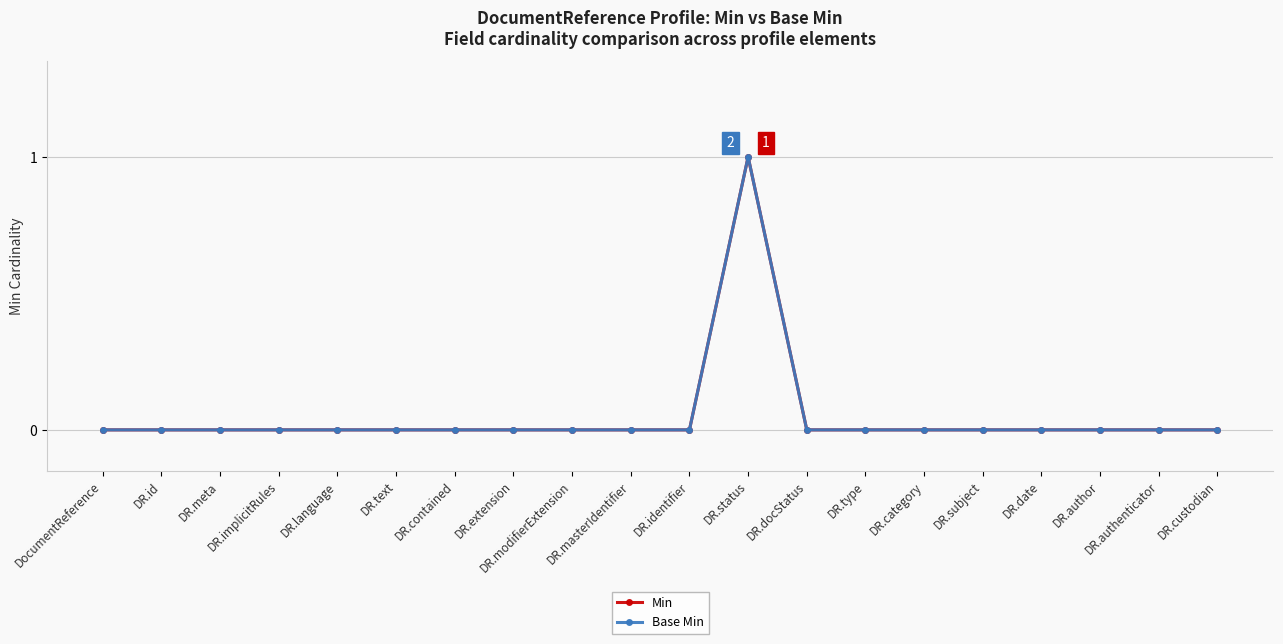

How many lines are shown in the chart?

2